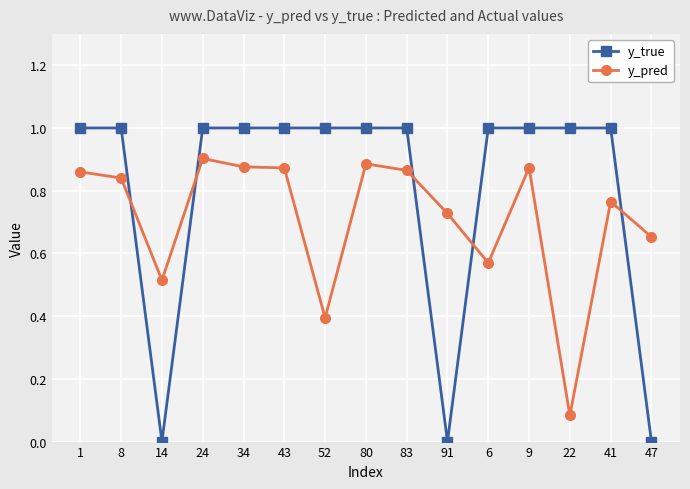

Does the chart display data point markers on the line(s)?

Yes